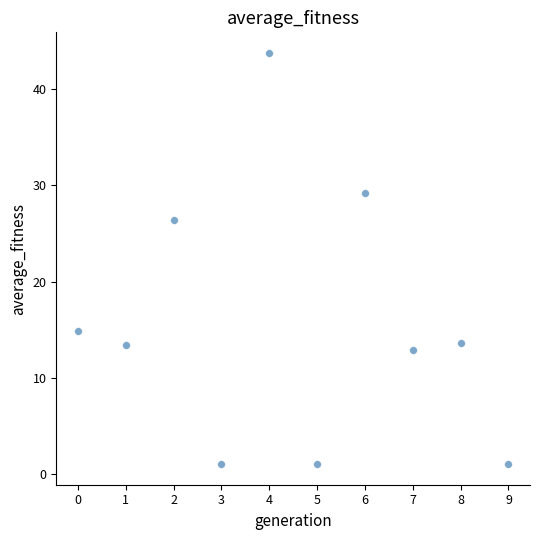

What is the average Y value?

15.7